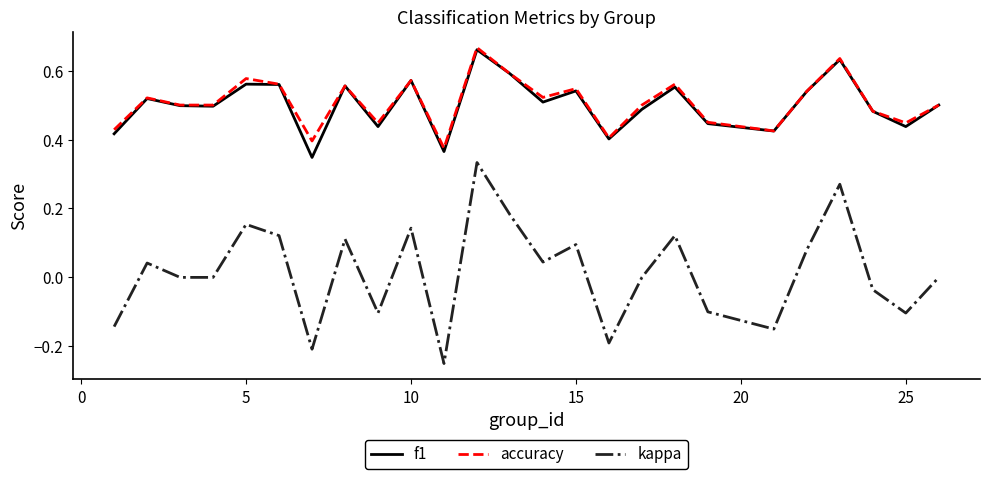

True or false: accuracy and kappa cross at least once.

False